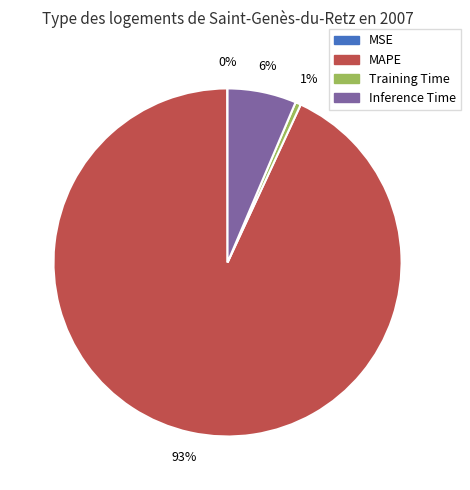

Which slice is the largest?

MAPE